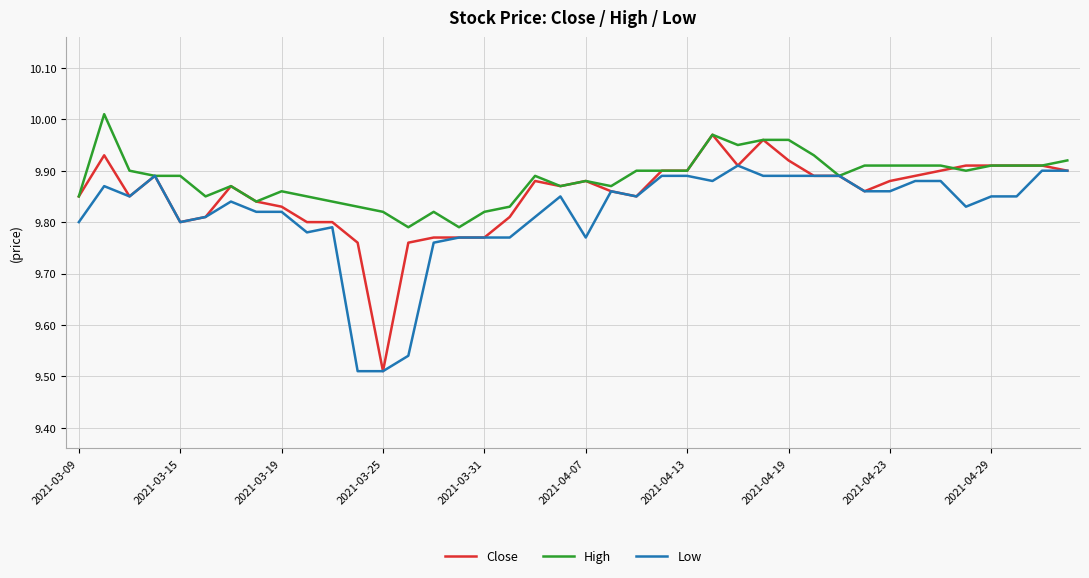

List the series in order of their peak value, lowest first.

Low, Close, High